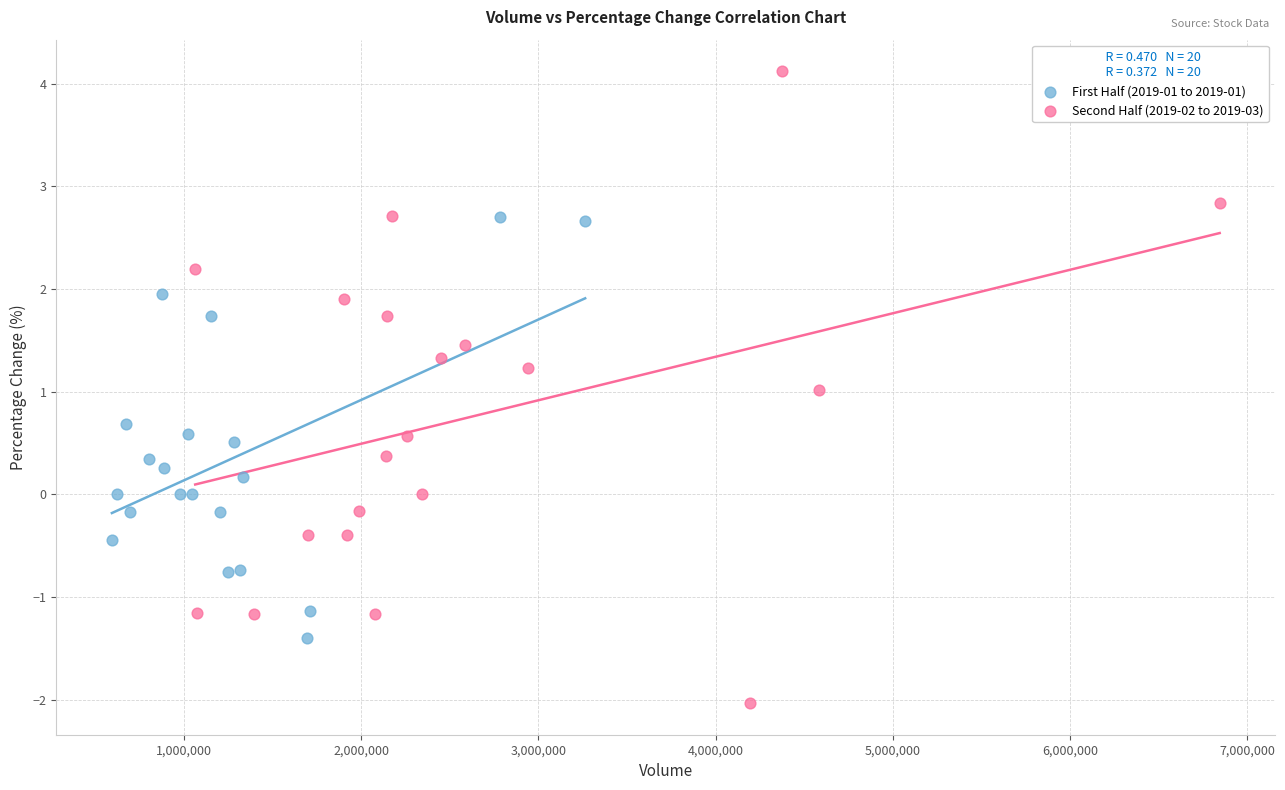

Which series reaches the minimum Y coordinate?

Second Half (2019-02 to 2019-03)